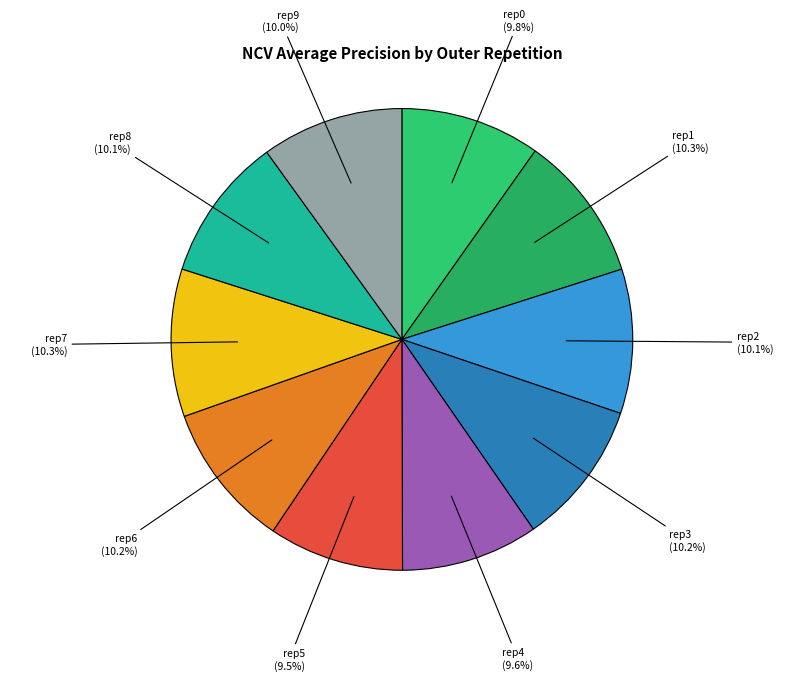

How many segments does this pie chart have?

10